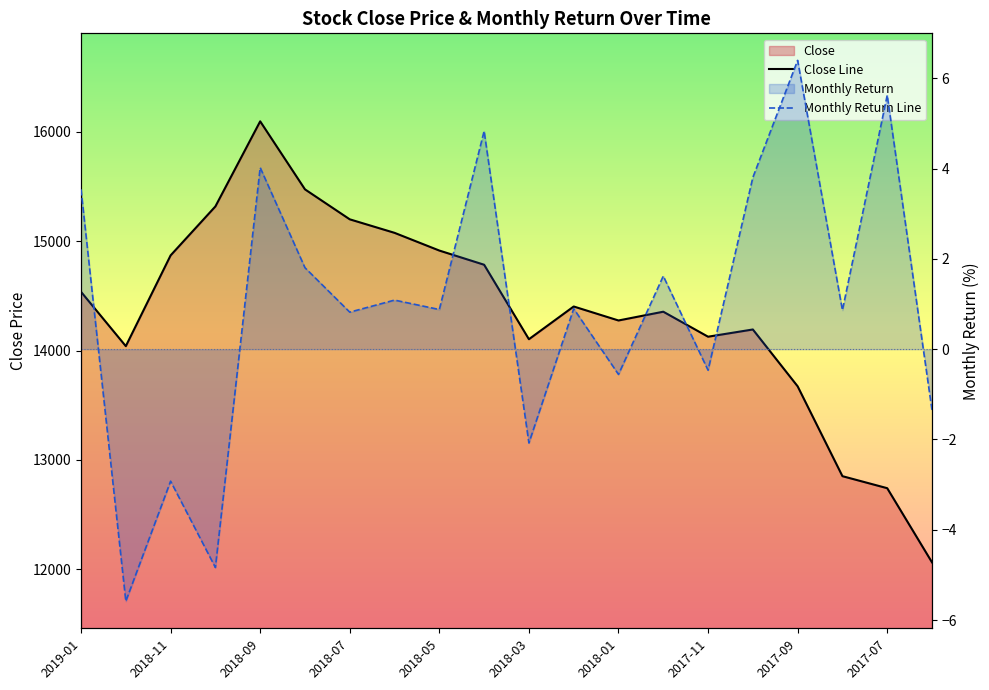

What is the maximum value shown in the chart?

16096.5